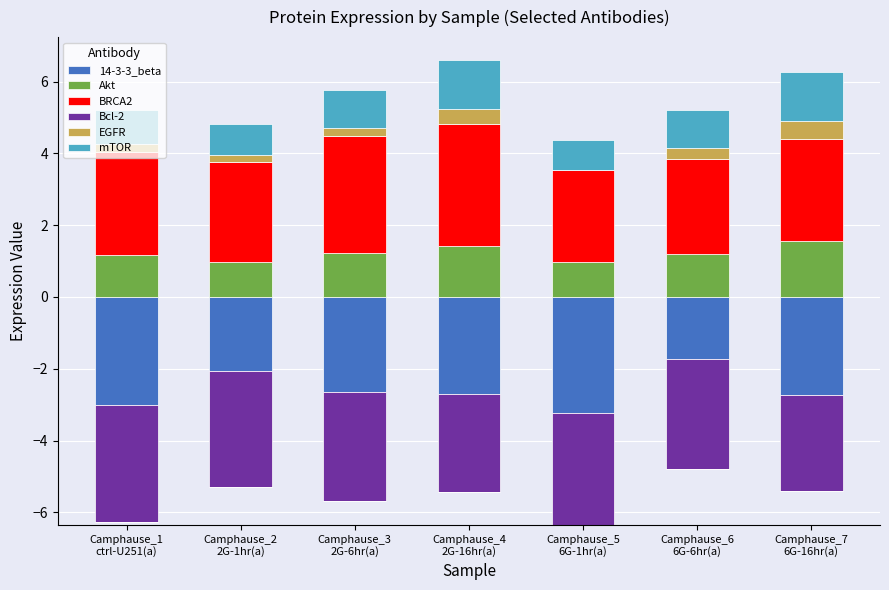

What is the highest value of the Akt series?

1.6